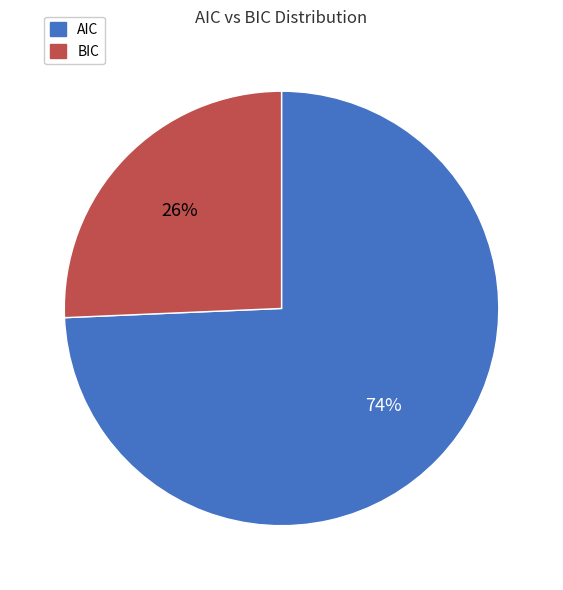

Combined, do BIC and AIC account for over 50%?

Yes